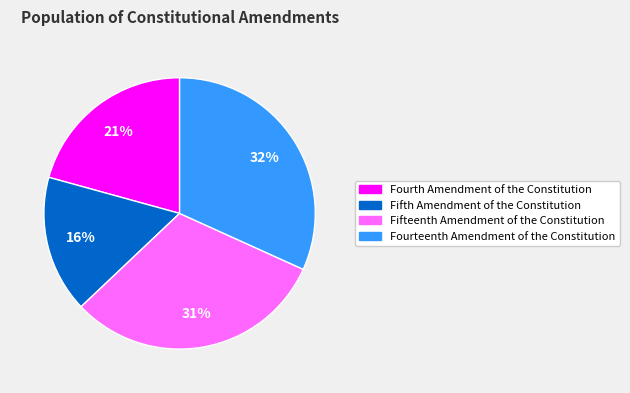

Rank the categories by value from highest to lowest.

Fourteenth Amendment of the Constitution, Fifteenth Amendment of the Constitution, Fourth Amendment of the Constitution, Fifth Amendment of the Constitution